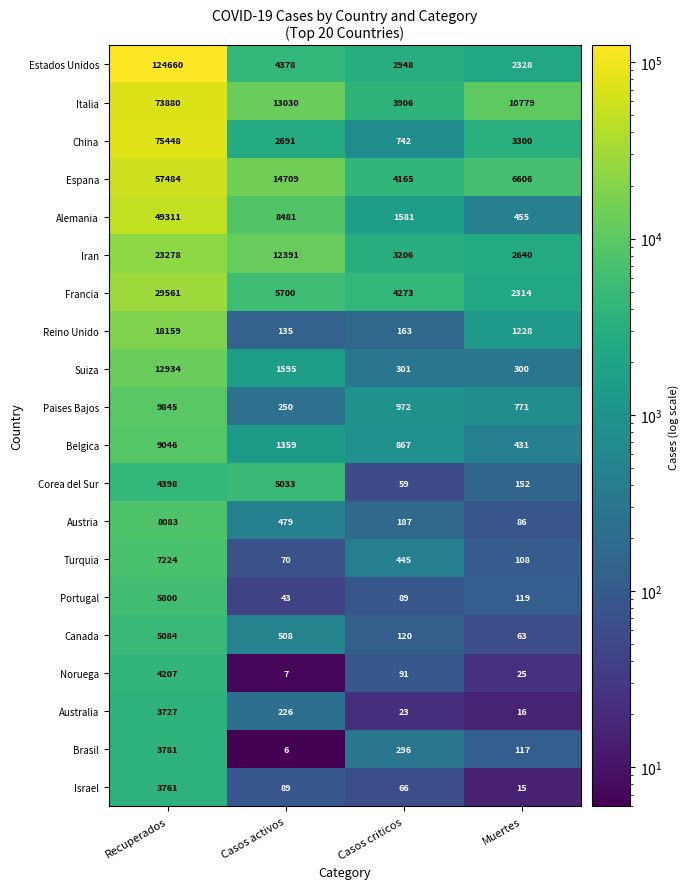

At which category is the sum across all series the highest?

Recuperados